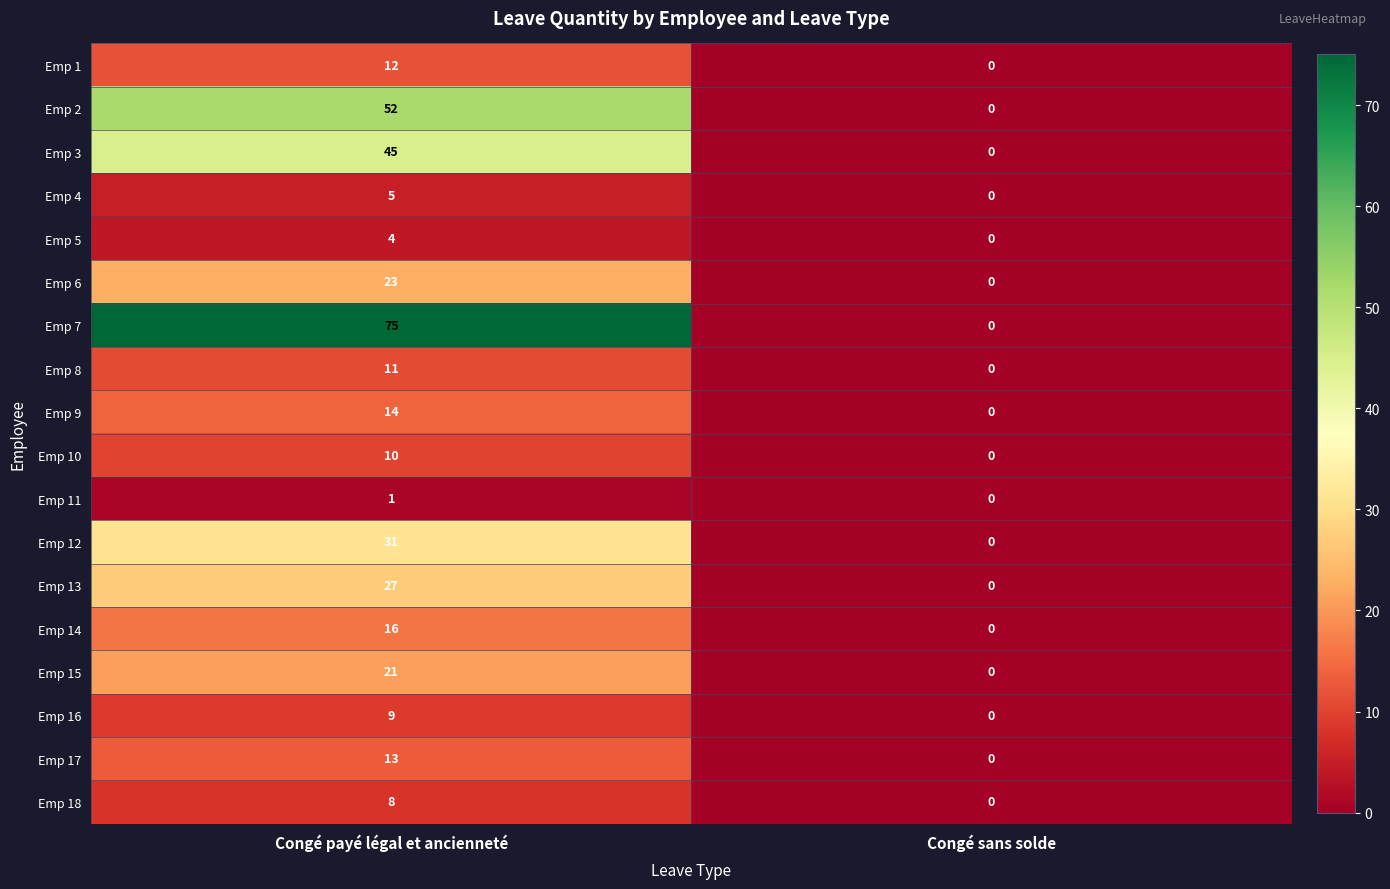

Rank the series by their maximum value, from highest to lowest.

Emp 7, Emp 2, Emp 3, Emp 12, Emp 13, Emp 6, Emp 15, Emp 14, Emp 9, Emp 17, Emp 1, Emp 8, Emp 10, Emp 16, Emp 18, Emp 4, Emp 5, Emp 11